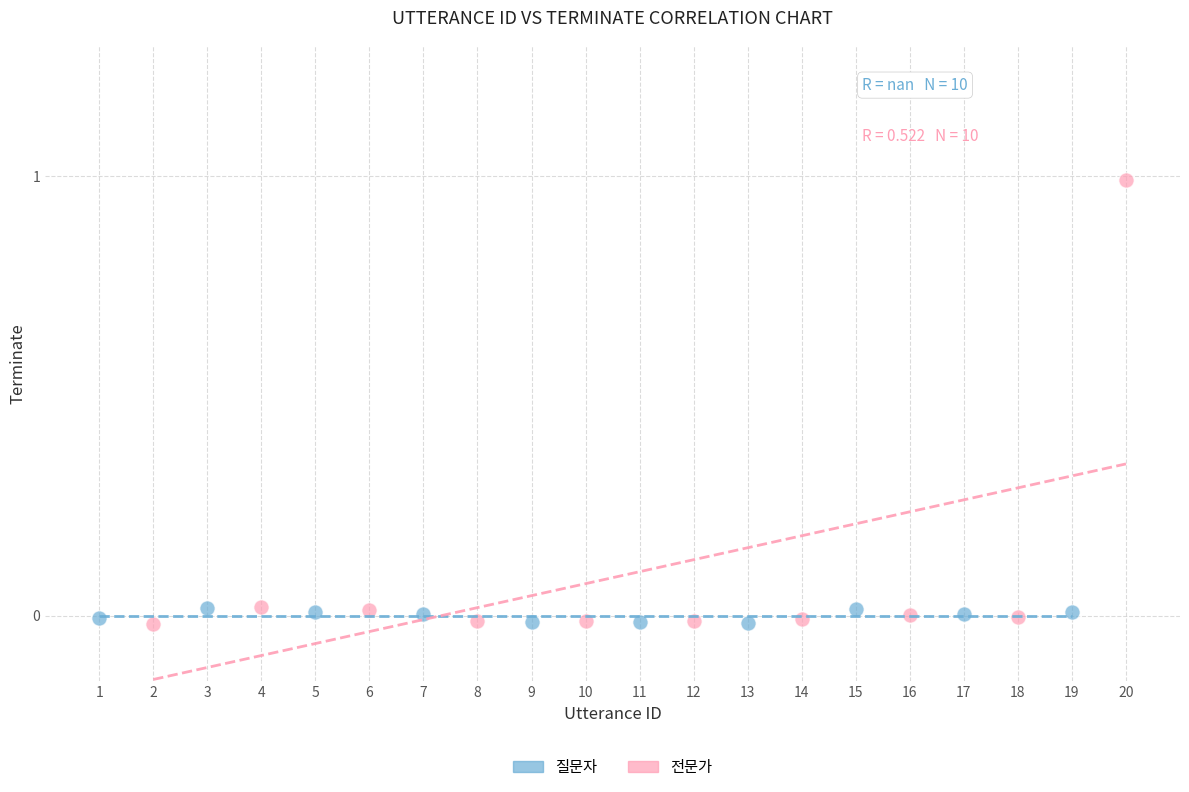

Which series has the largest Y range (max minus min)?

전문가